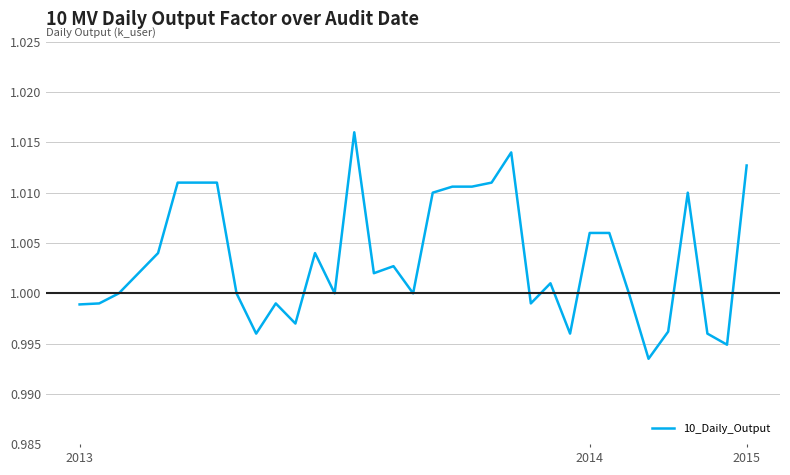

How many points are higher than both their immediate neighbors (excluding endpoints)?

7